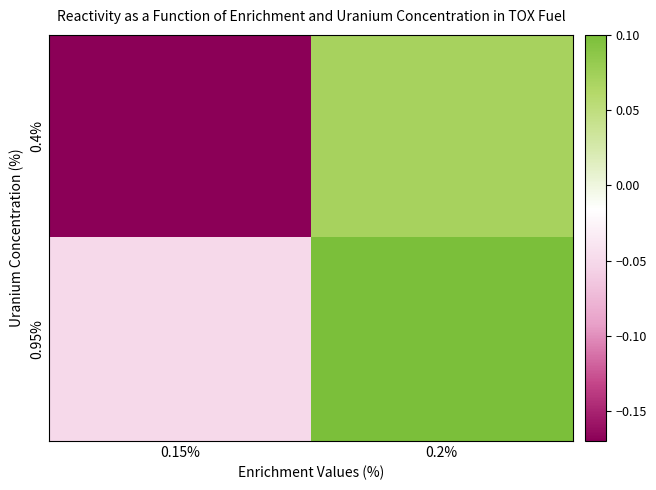

Reading left to right, extract all data points from this chart.

0.4%: 0.15%=-0.2	0.2%=0.1
0.95%: 0.15%=-0.1	0.2%=0.1